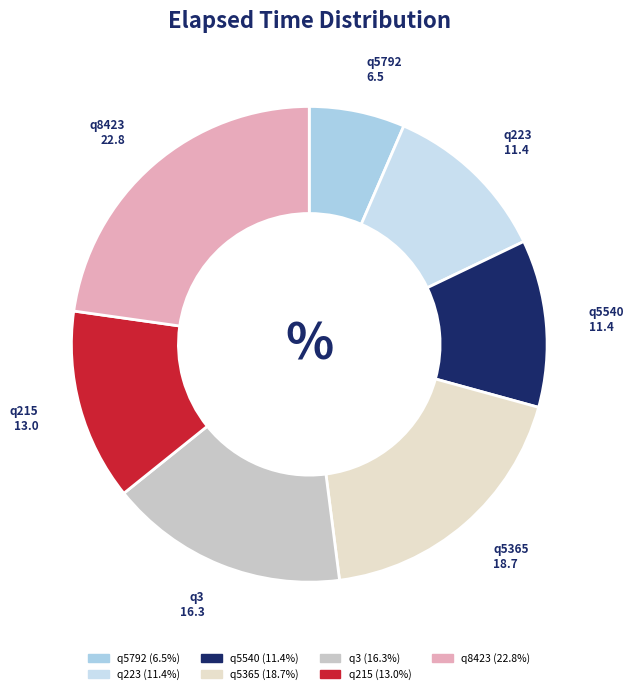

What is the largest slice in the pie chart?

q8423